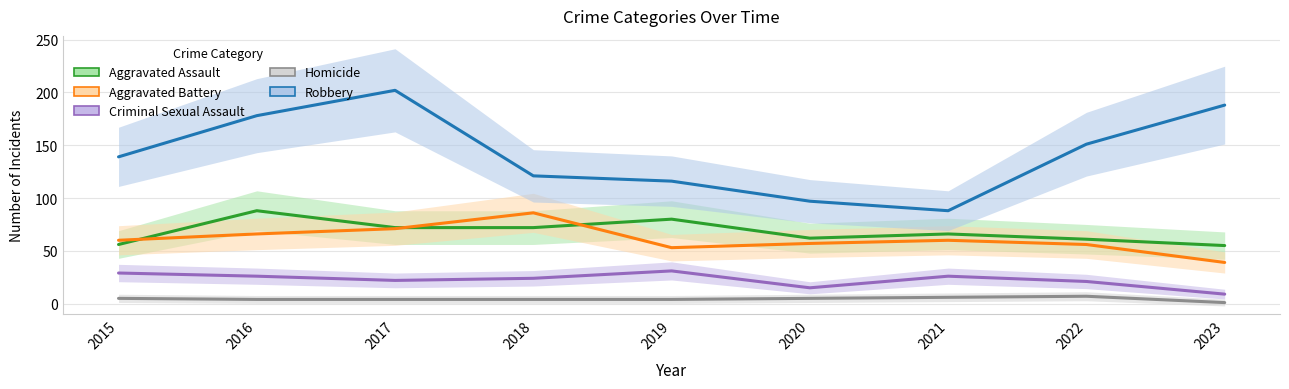

What is the difference between the Criminal Sexual Assault values at 2017 and 2019?

9